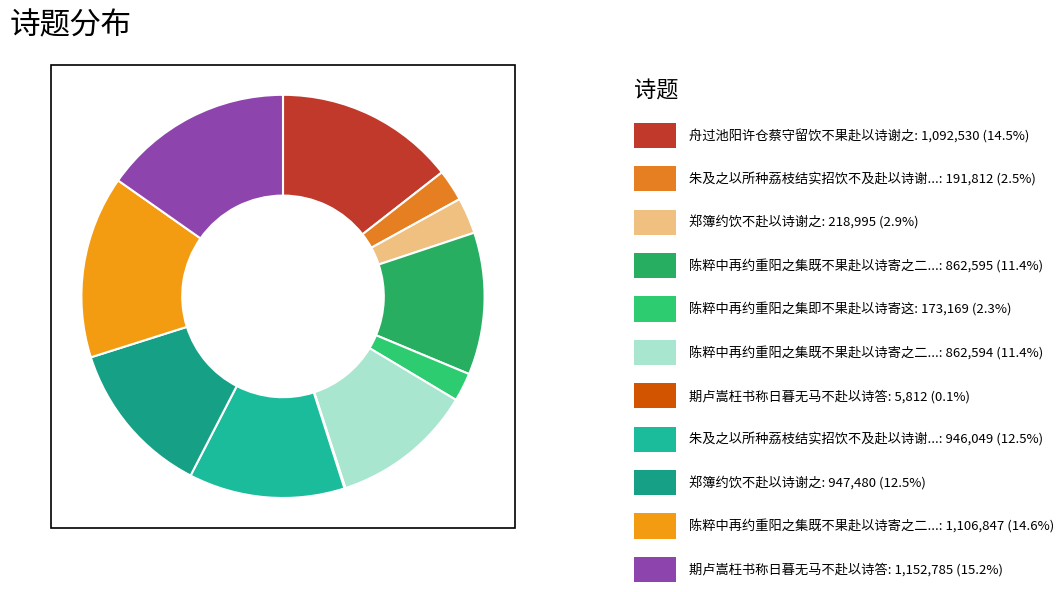

Is there a majority slice in this chart?

No